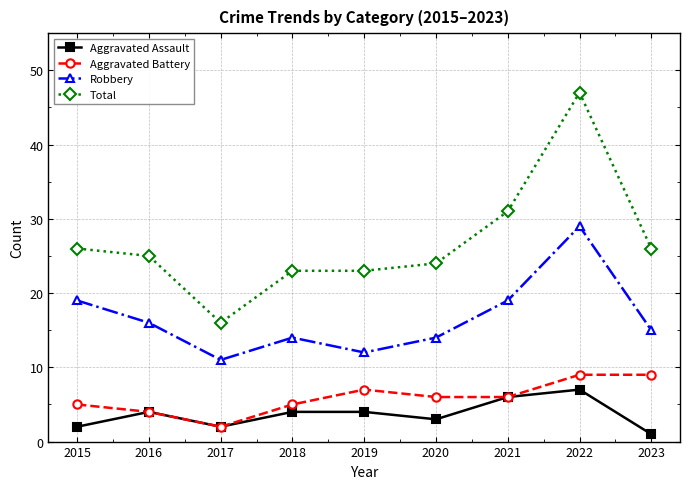

Which series changed the most between 2016 and 2022?

Total